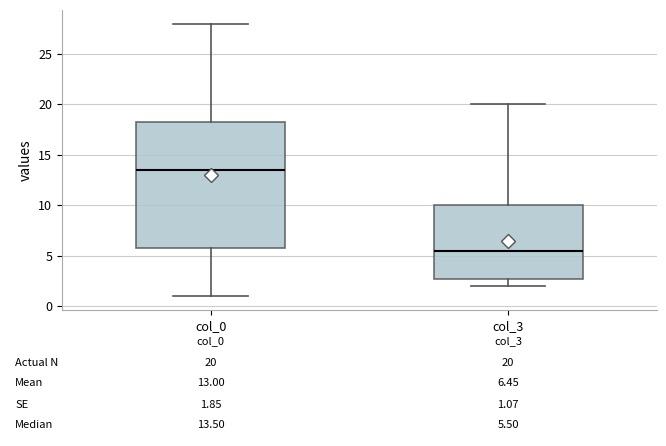

Which box has the highest median line?

col_0